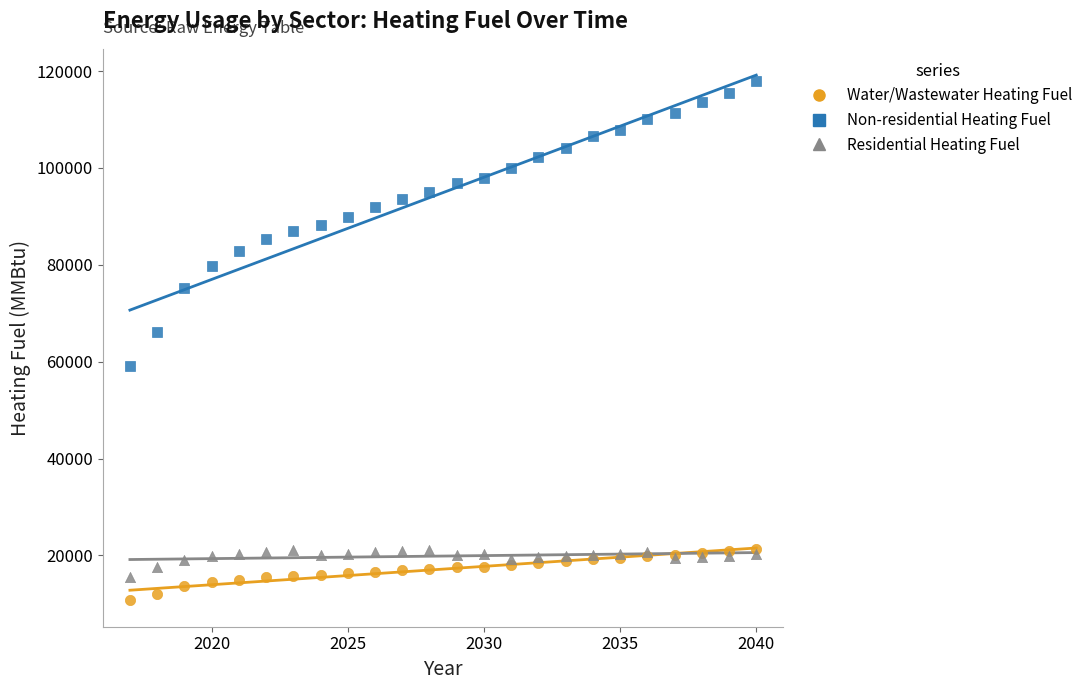

Which series contains the lowest Y value?

Water/Wastewater Heating Fuel